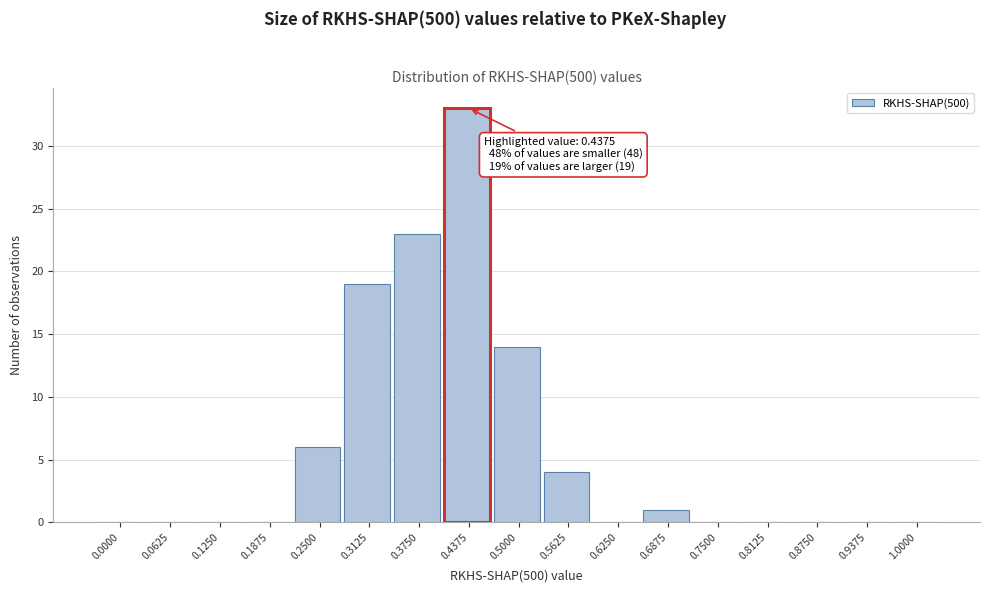

Reading left to right, extract all data points from this chart.

0.0000=0	0.0625=0	0.1250=0	0.1875=0	0.2500=6	0.3125=19	0.3750=23	0.4375=33	0.5000=14	0.5625=4	0.6250=0	0.6875=1	0.7500=0	0.8125=0	0.8750=0	0.9375=0	1.0000=0